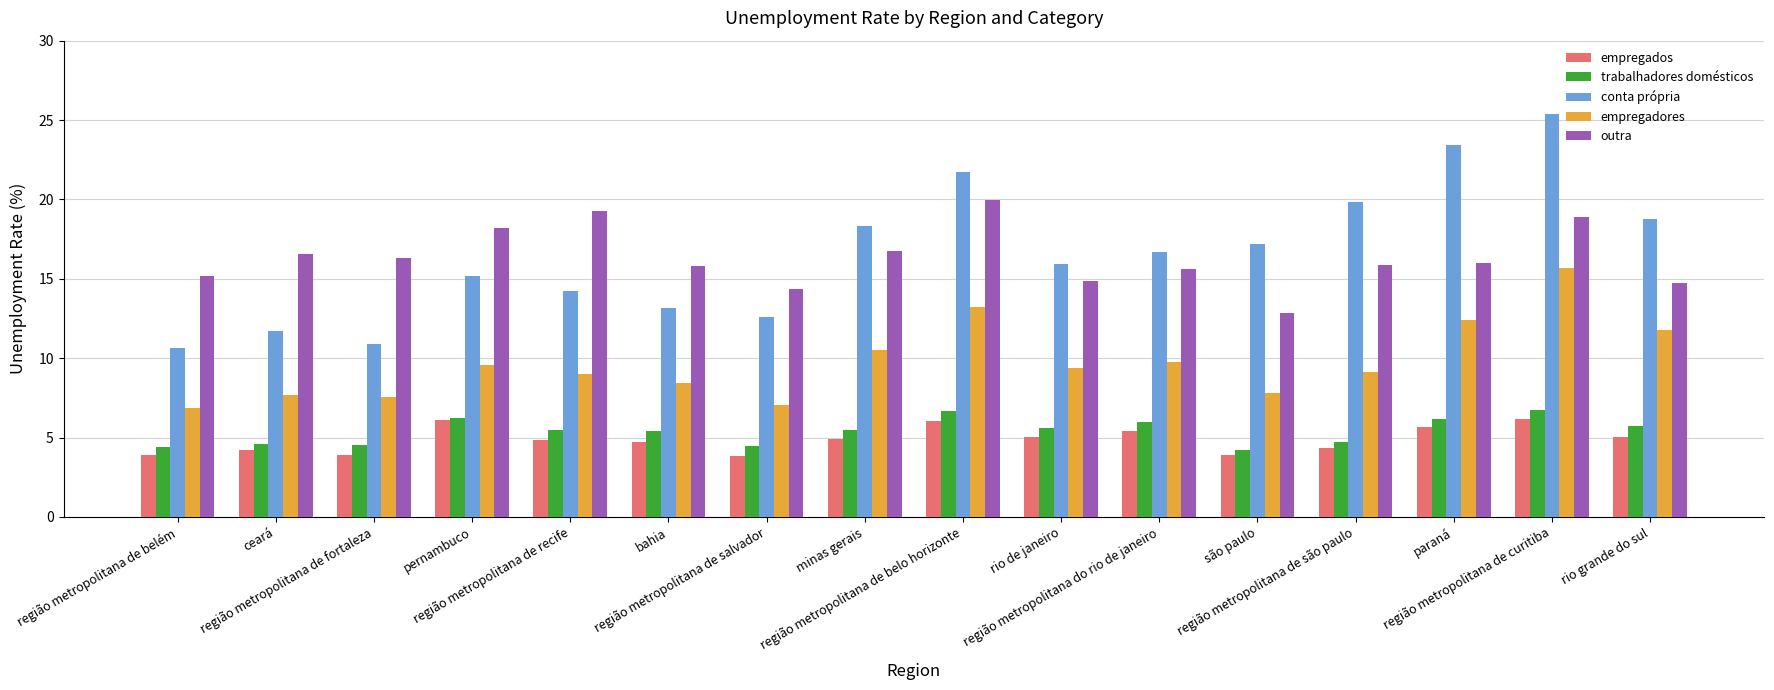

Which series changed the most between paraná and rio grande do sul?

conta própria